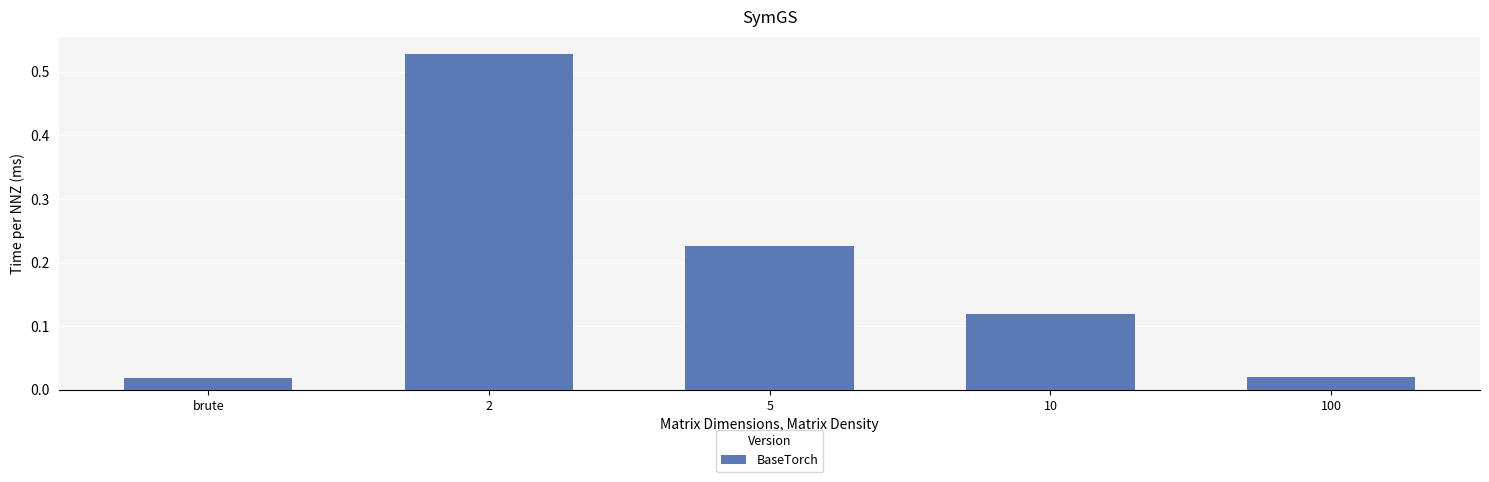

What position from the left is 2?

2